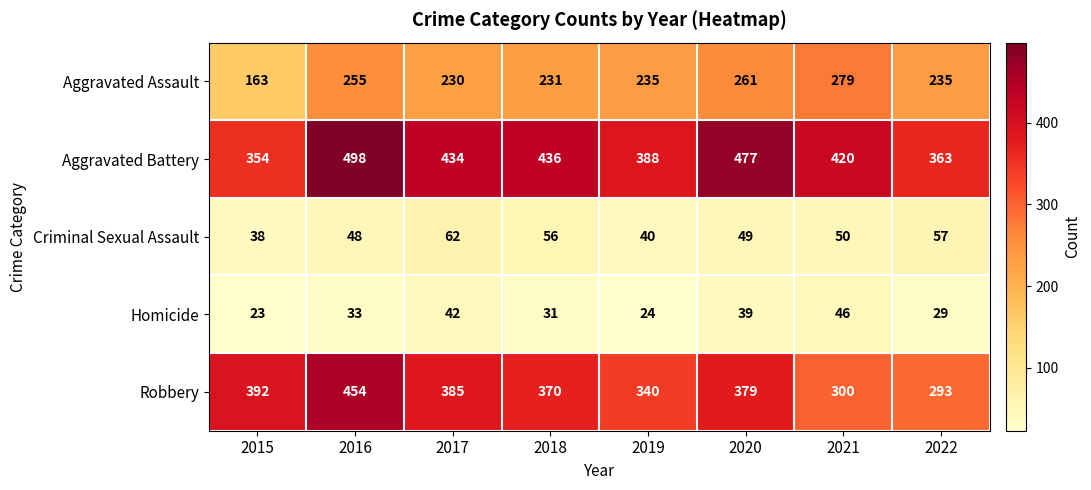

Which series has the largest range (max minus min)?

Robbery